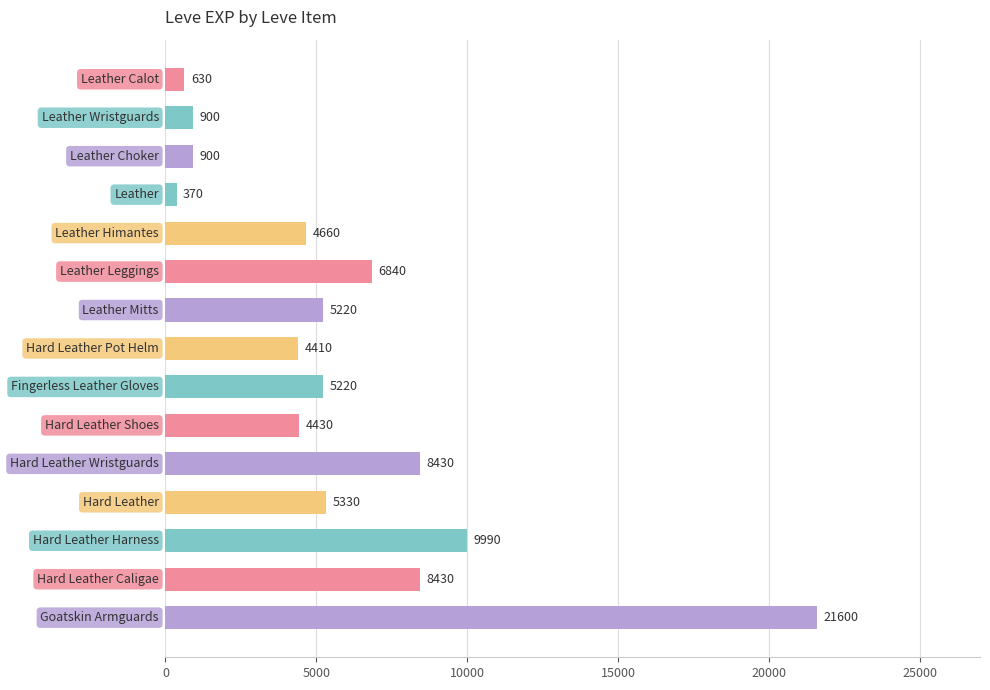

What is the minimum value shown in the chart?

370